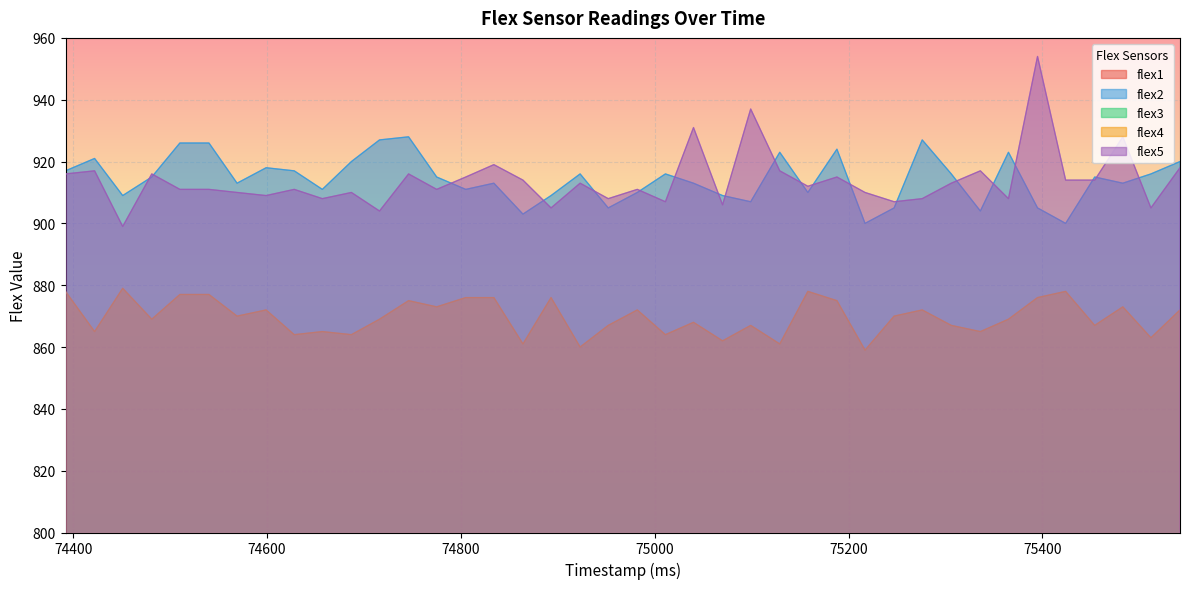

Reading right to left, extract all data points from this chart.

flex1: 789	785	785	783	788	784	785	786	787	785	790	786	796	785	790	786	781	788	795	788	796	788	788	794	785	787	787	786	791	792	787	788	787	789	784	788	785	792	780	787
flex2: 920	916	913	915	900	905	923	904	916	927	905	900	924	910	923	907	909	913	916	910	905	916	909	903	913	911	915	928	927	920	911	917	918	913	926	926	915	909	921	917
flex3: 775	784	773	776	780	769	776	775	777	780	776	781	782	776	786	780	773	776	788	776	783	783	777	778	776	772	772	777	780	778	766	780	782	771	773	779	783	773	780	764
flex4: 872	863	873	867	878	876	869	865	867	872	870	859	875	878	861	867	862	868	864	872	867	860	876	861	876	876	873	875	869	864	865	864	872	870	877	877	869	879	865	878
flex5: 918	905	928	914	914	954	908	917	913	908	907	910	915	912	917	937	906	931	907	911	908	913	905	914	919	915	911	916	904	910	908	911	909	910	911	911	916	899	917	916